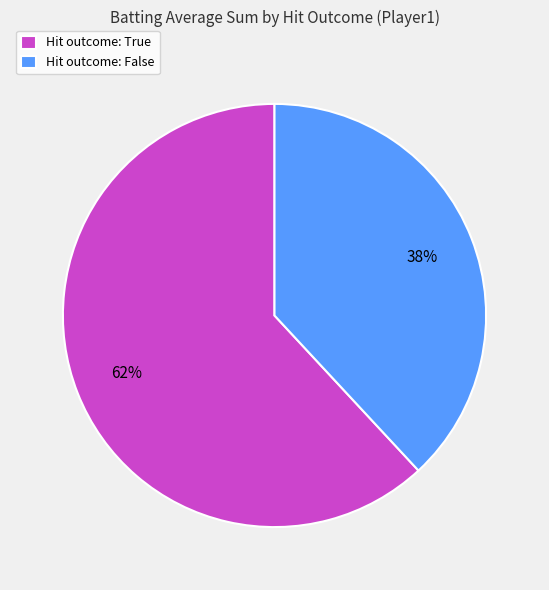

Is there a majority slice in this chart?

Yes